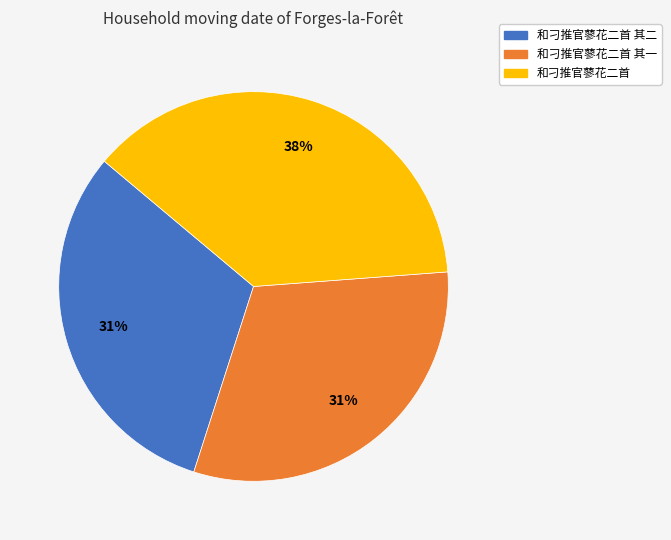

To the nearest percent, what is the average slice percentage?

33%